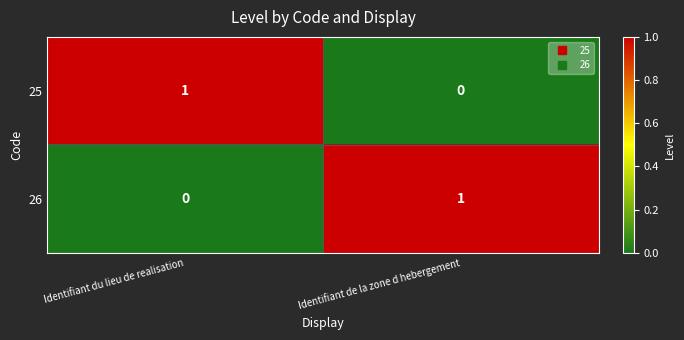

At which label is 26 closest to 0?

Identifiant du lieu de realisation